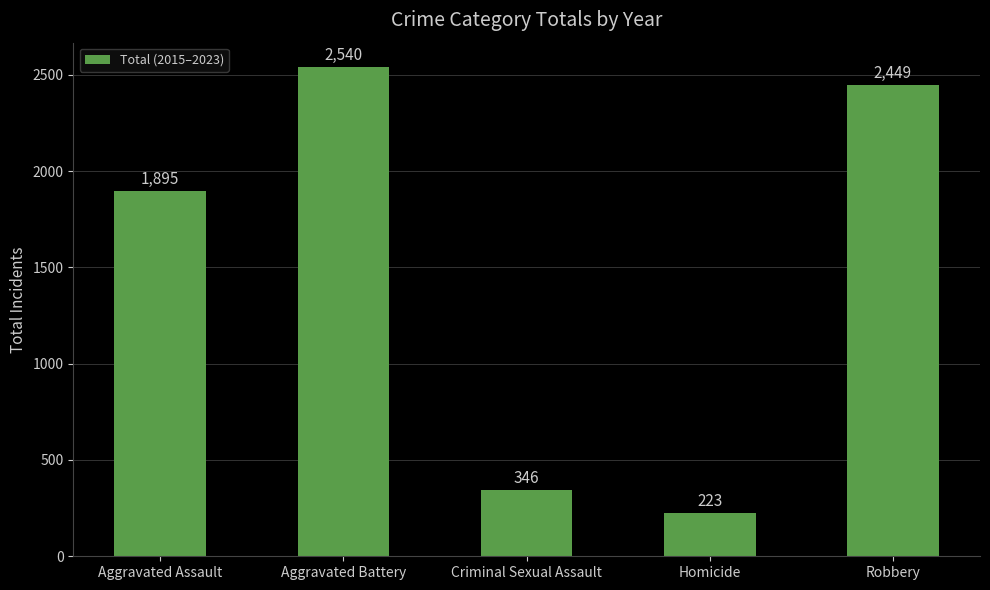

What position from the right is Criminal Sexual Assault?

3